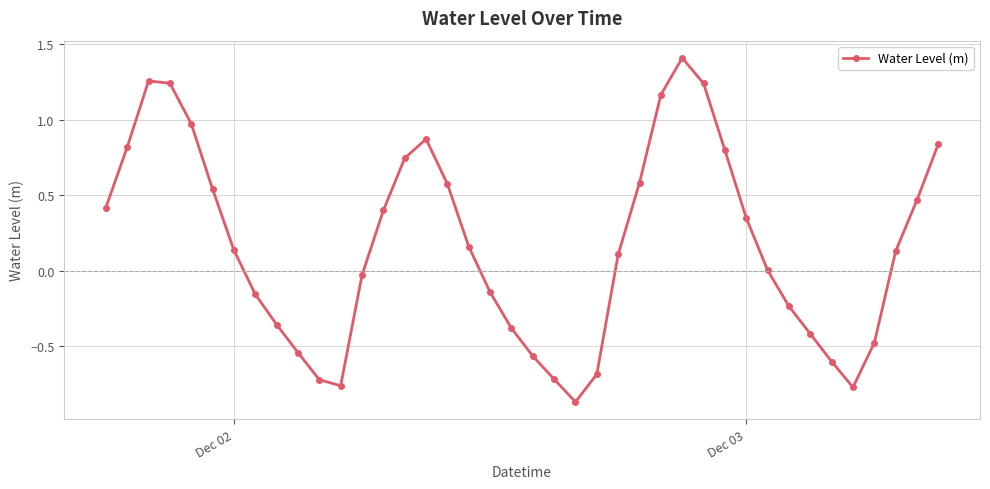

What is the greatest value displayed?

1.4